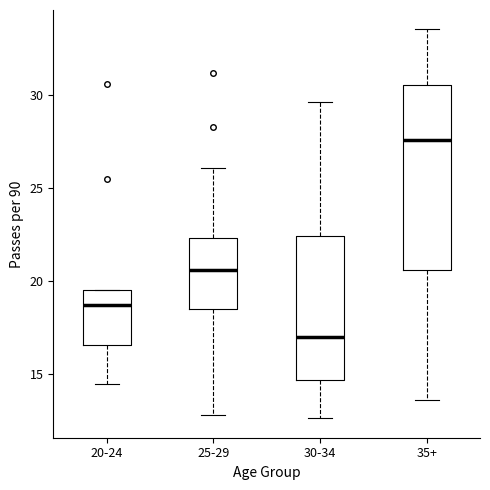

Reading left to right, read every box against the y-axis: the position of its median line, the range the box covers, and the ends of its whiskers. The values are not printed on the chart, so give them approximately, as read against the axis.

20-24: median 18.5, box 16.5 to 19.5, whiskers 14.5 to 19.5
25-29: median 20.5, box 18.5 to 22.5, whiskers 13.0 to 26.0
30-34: median 17.0, box 14.5 to 22.5, whiskers 12.5 to 29.5
35+: median 27.5, box 20.5 to 30.5, whiskers 13.5 to 33.5